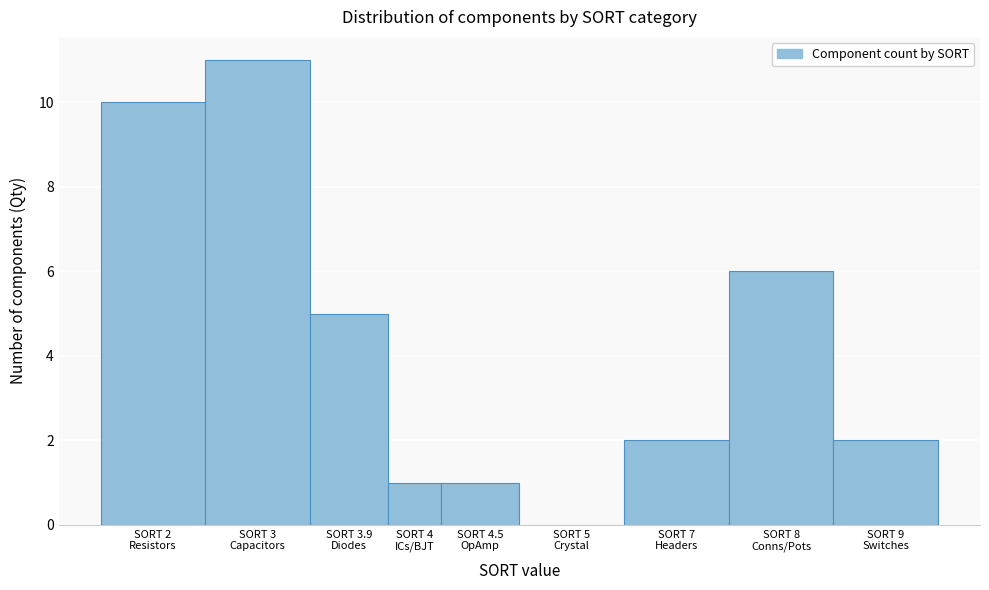

What is the maximum value shown in the chart?

11